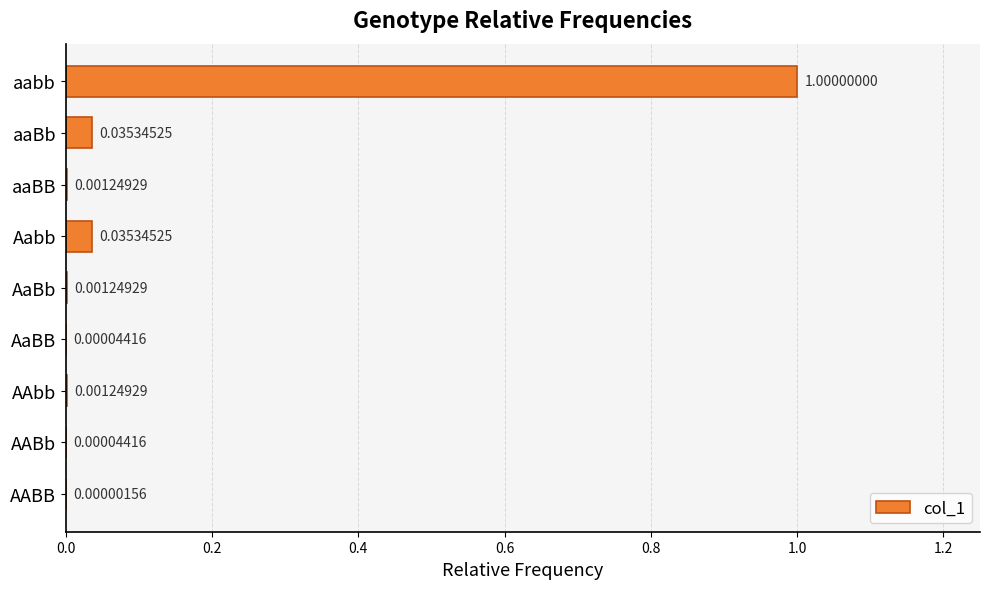

Which category has the highest value across all series?

aabb